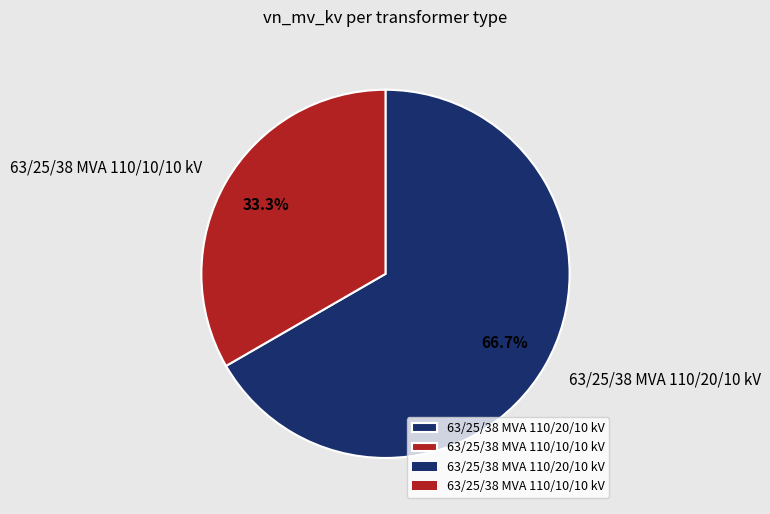

Is there any slice that represents more than half of the pie?

Yes